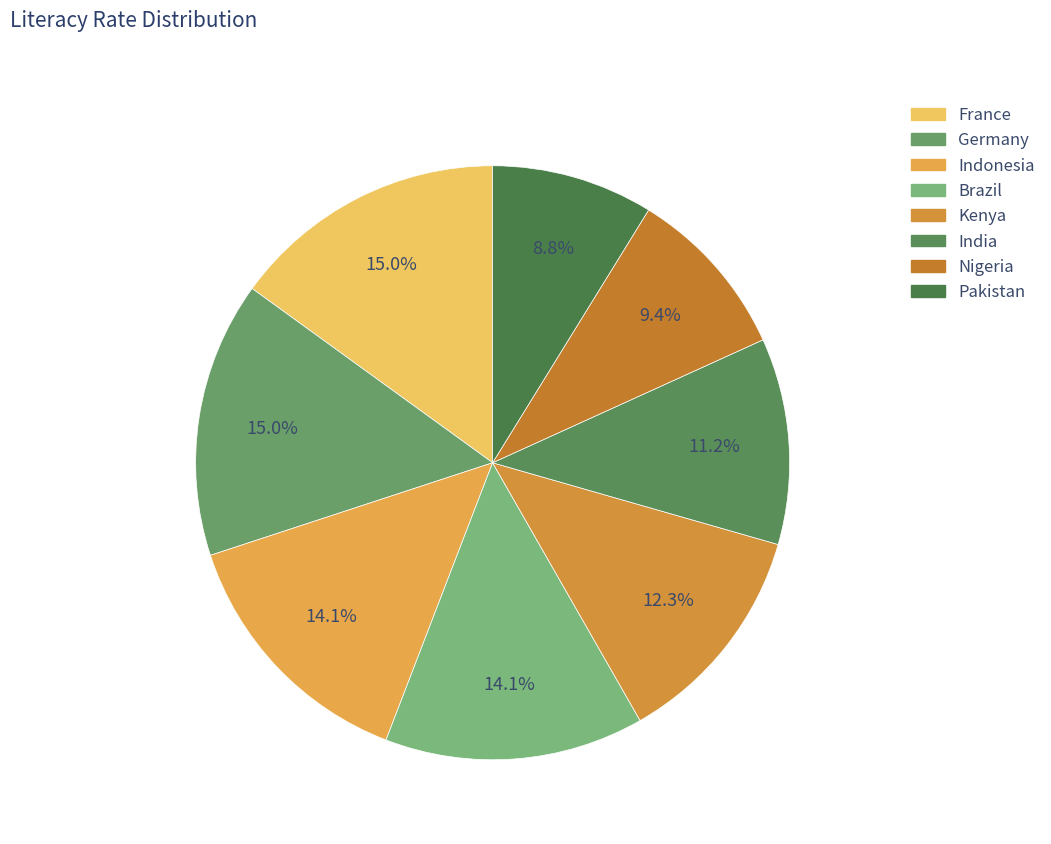

Does India account for over 50% of the chart?

No